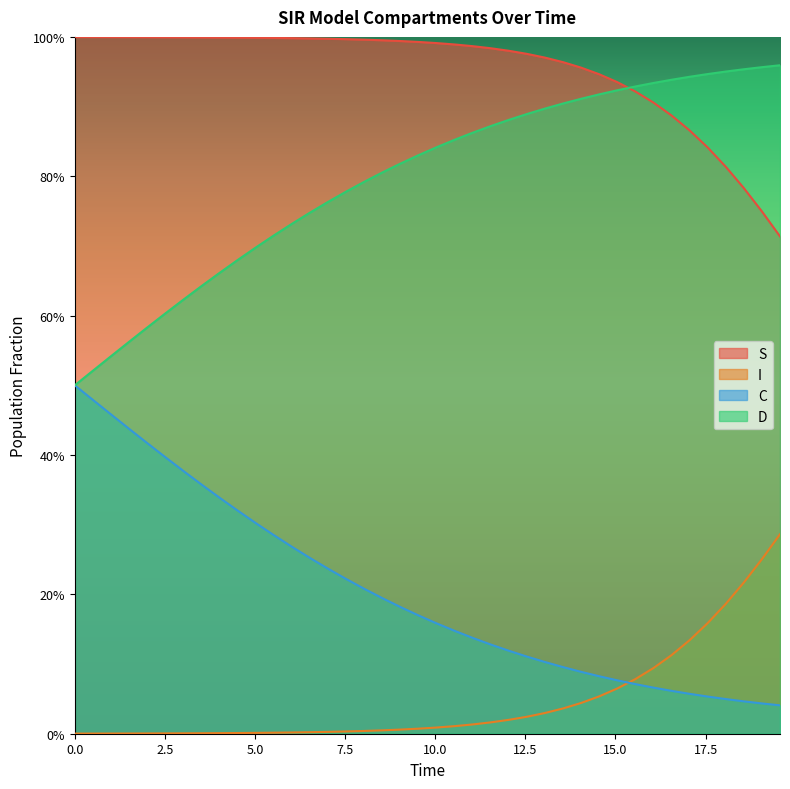

What is the difference between the highest and lowest values at 5.0?

1.0